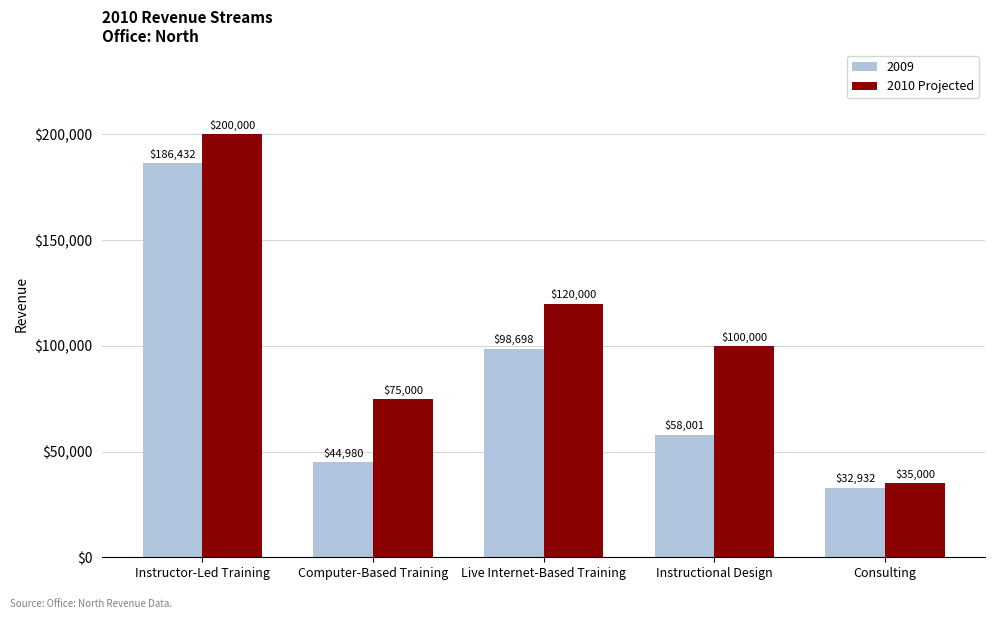

Is it true that 2009 equals 58001 at Instructional Design?

True